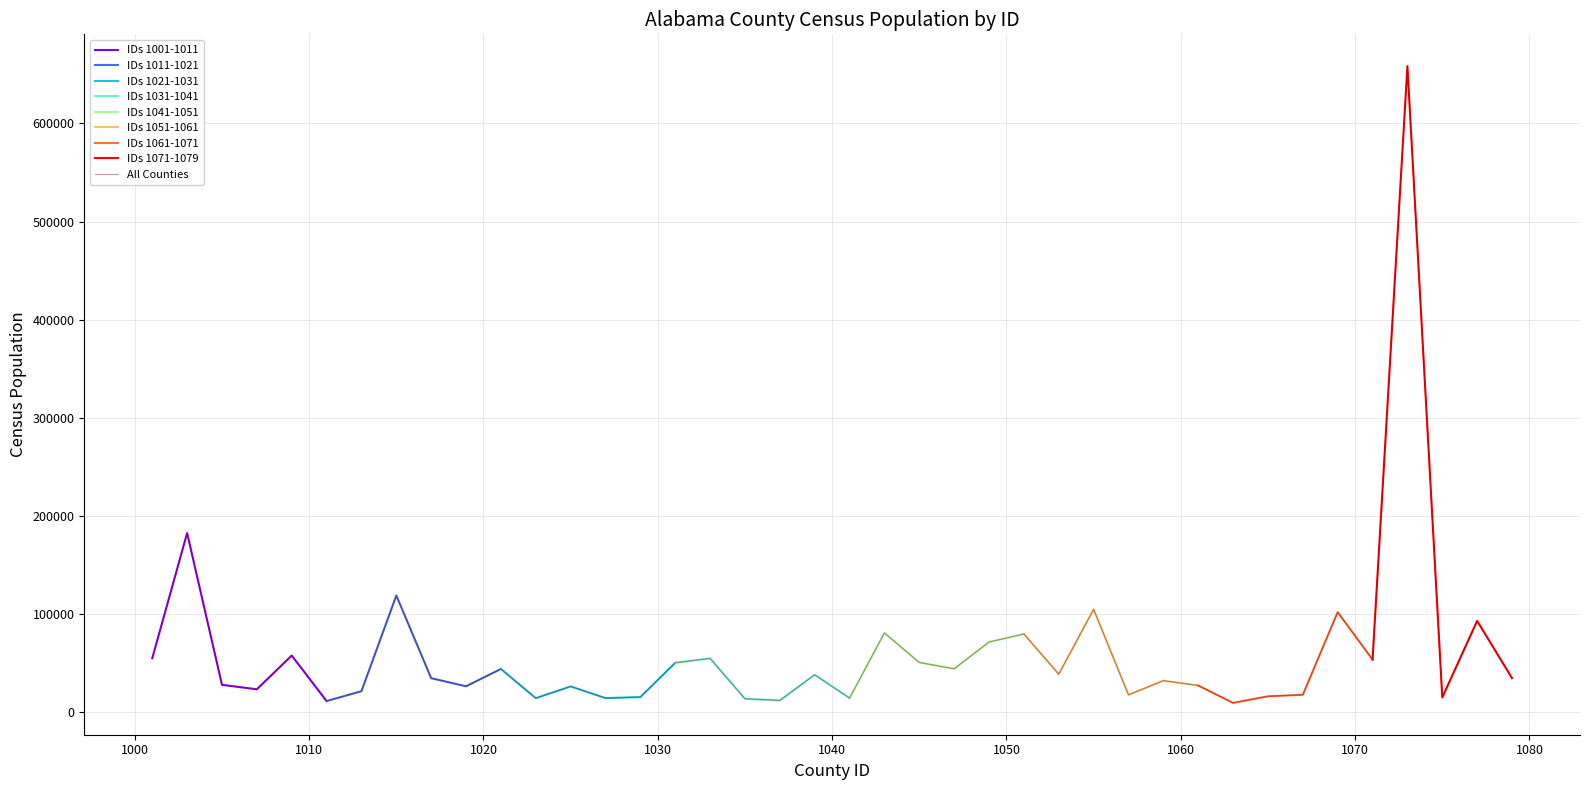

What is the smallest value displayed?

9045